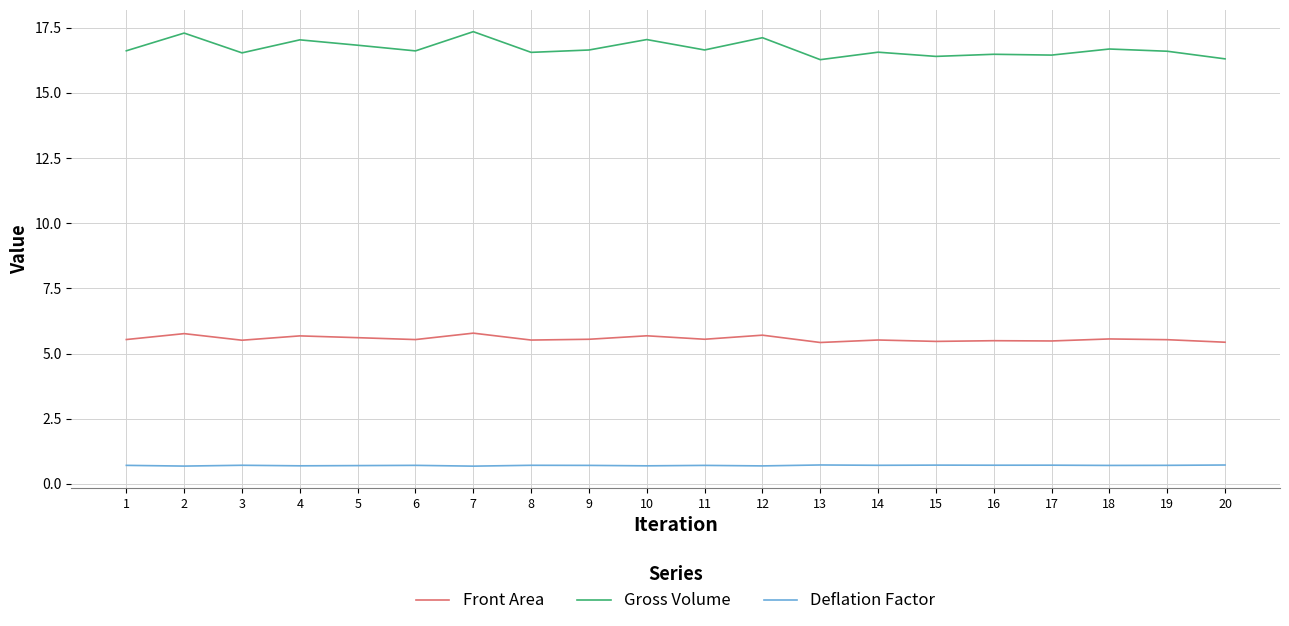

At how many categories does at least one series exceed 0?

20